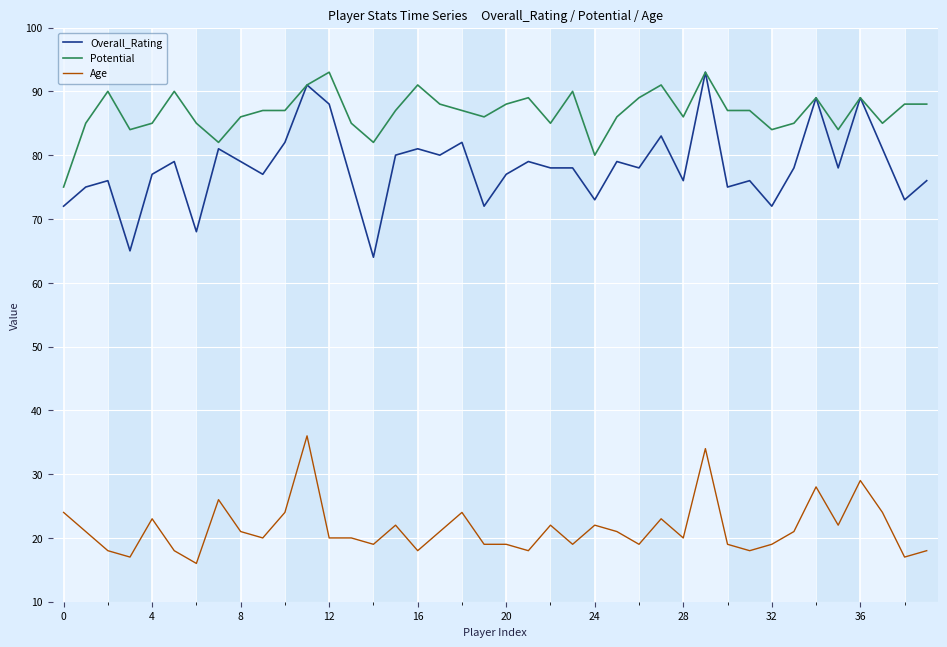

True or false: Age and Potential cross at least once.

False